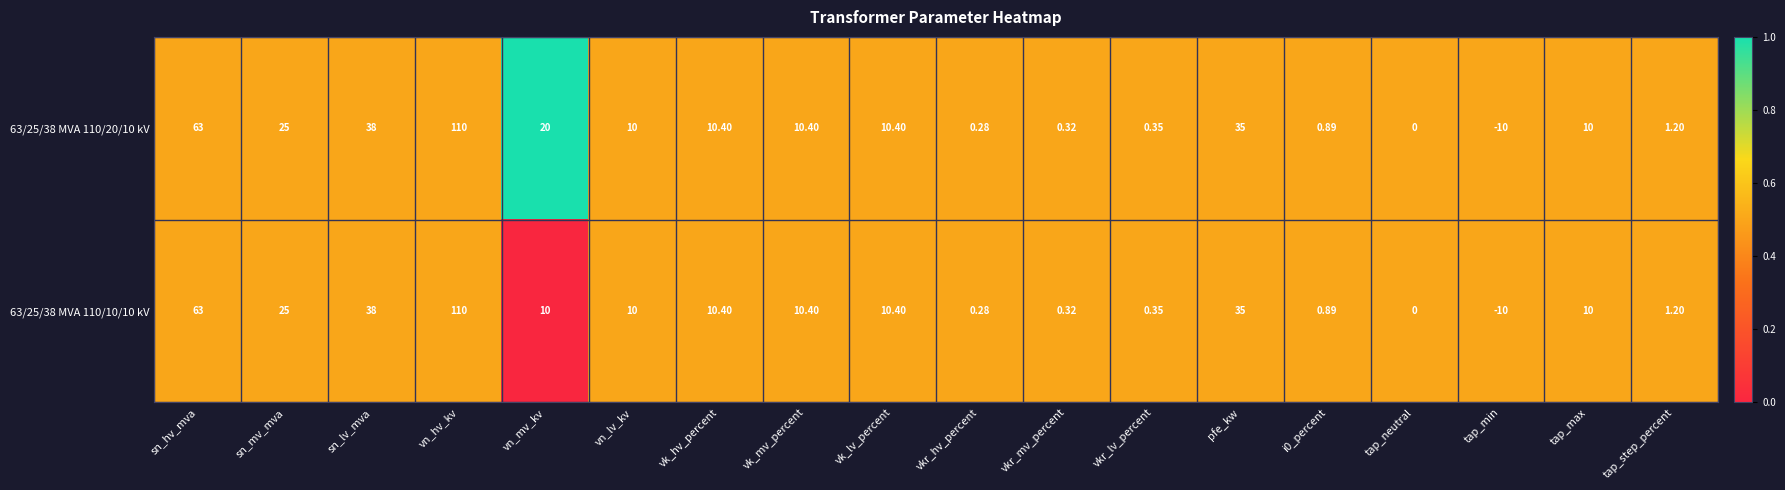

At which label does 63/25/38 MVA 110/20/10 kV reach its peak?

vn_hv_kv